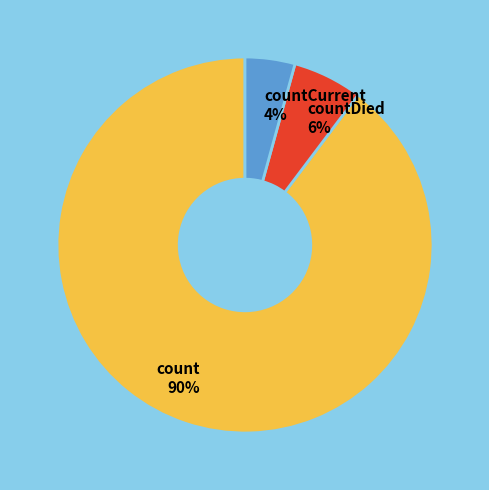

What is the smallest slice in the pie chart?

countCurrent